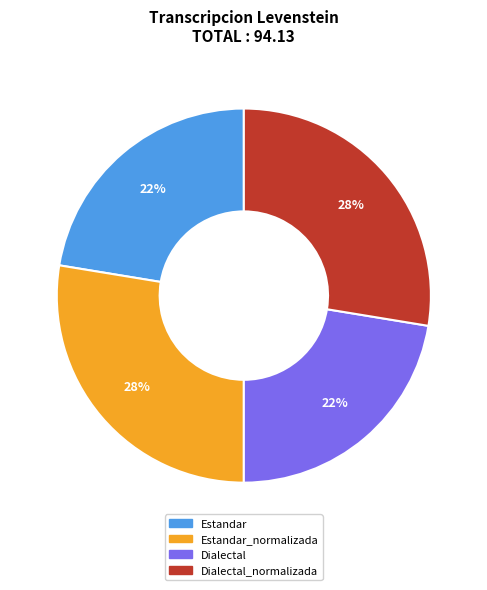

Is there any slice that represents more than half of the pie?

No